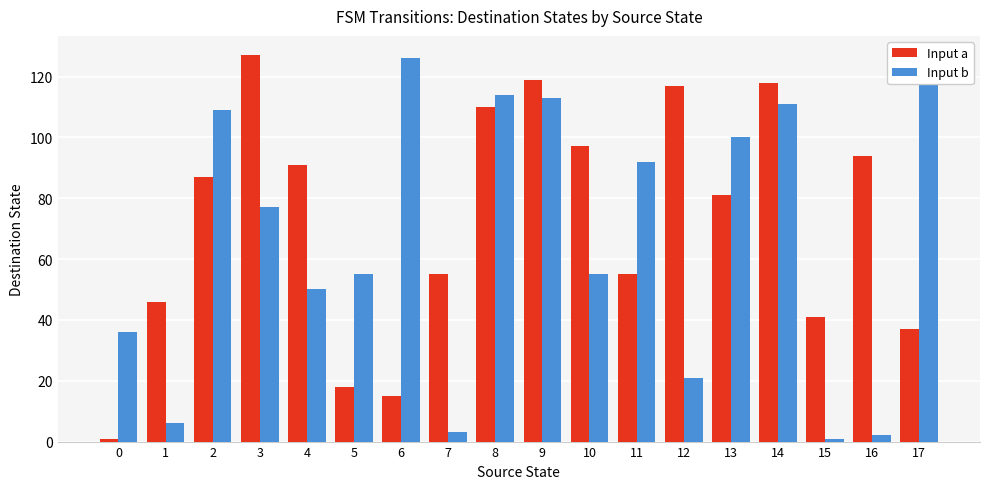

Which category has the highest value in the Input a series?

3